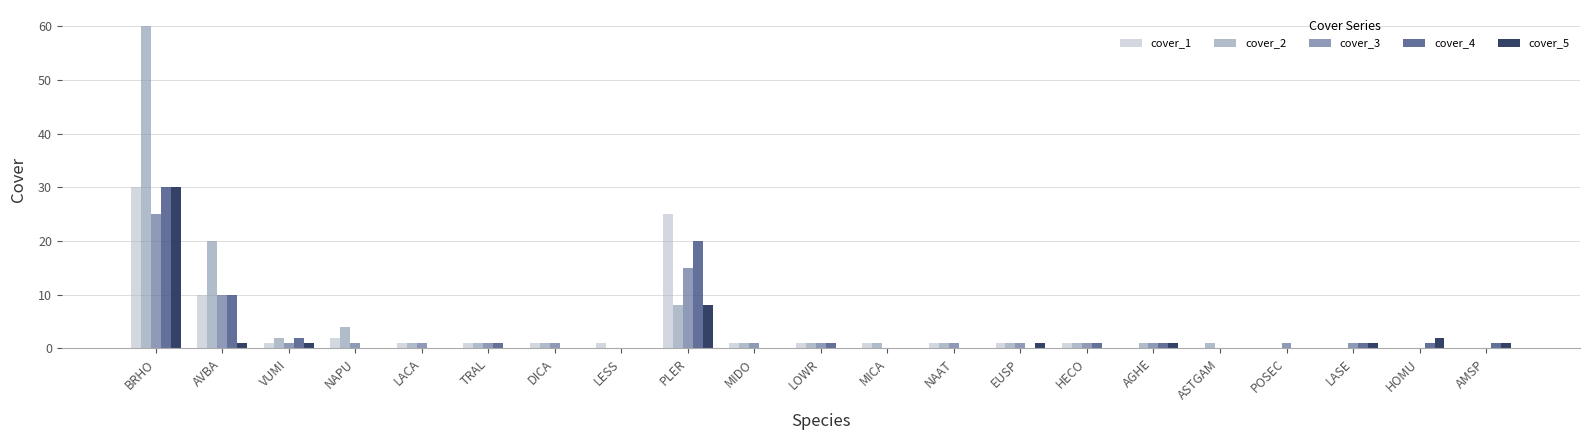

Which category has the highest value in the cover_1 series?

BRHO